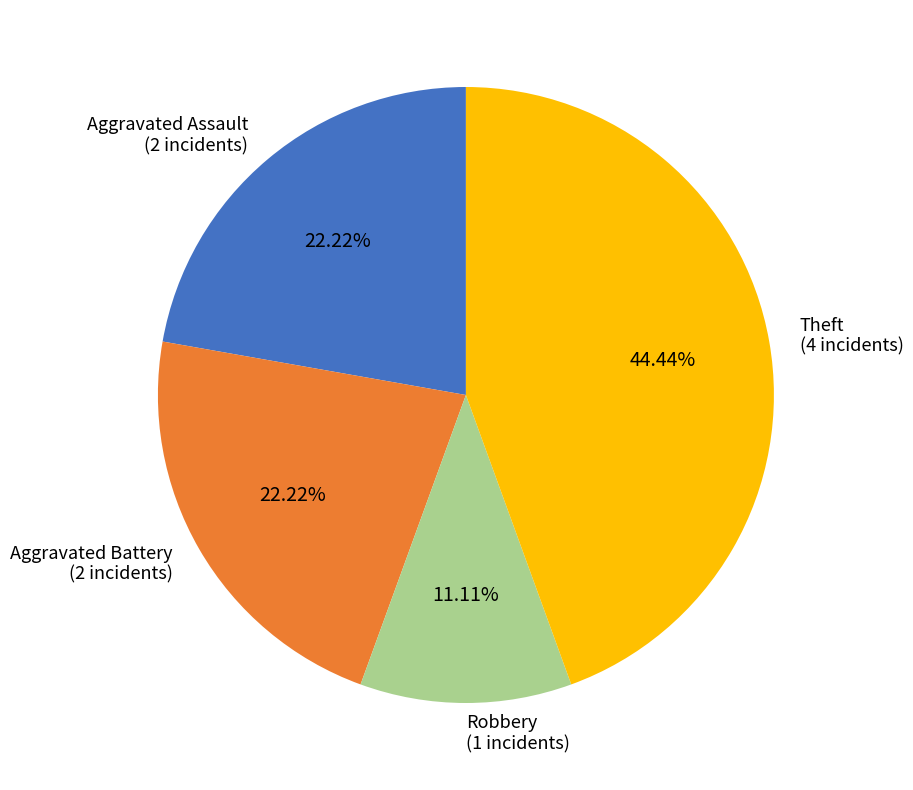

Which slice is the smallest?

Robbery (1 incidents)